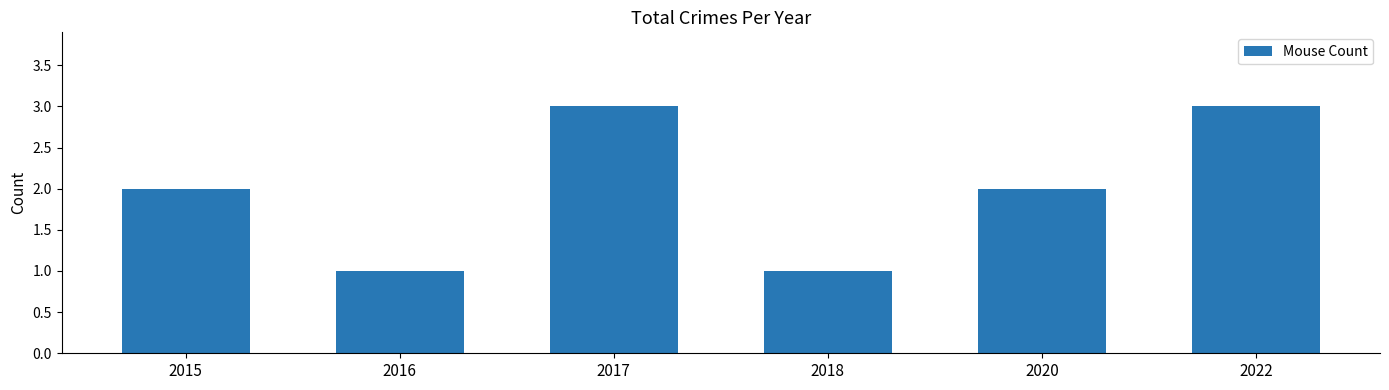

What is the sum of the values at 2020 and 2022?

5